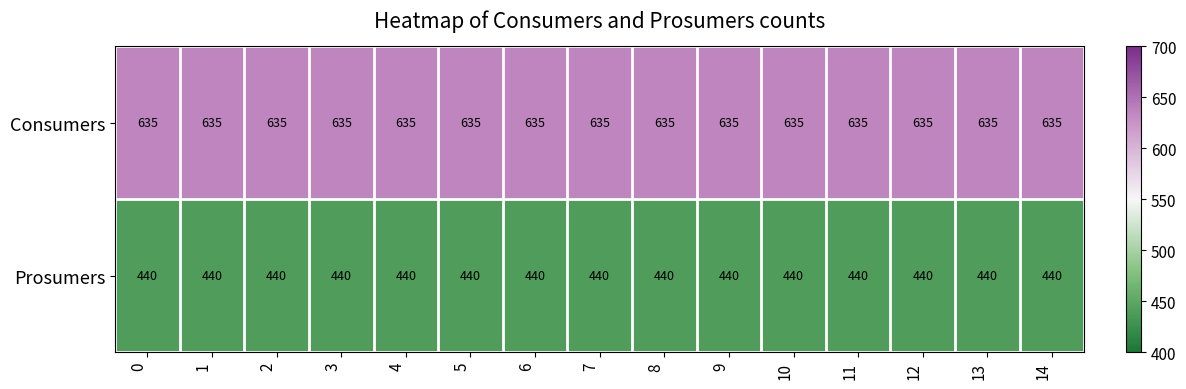

Rank the series by their maximum value, from highest to lowest.

Consumers, Prosumers